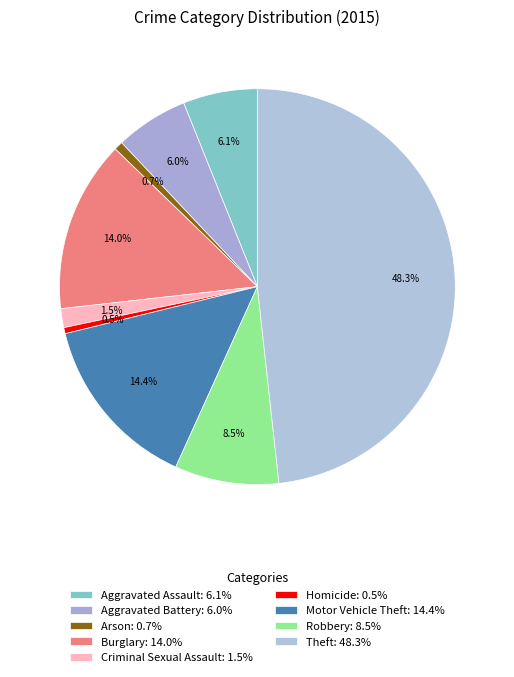

To the nearest percent, what is the difference between the Theft and Arson slice percentages?

48%